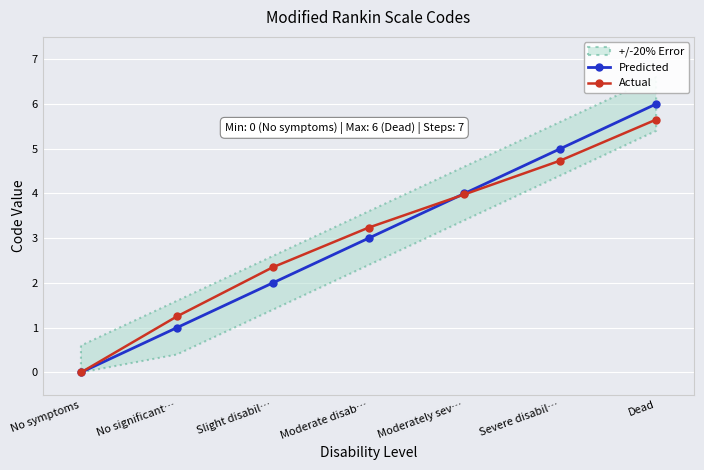

How many lines are shown in the chart?

2